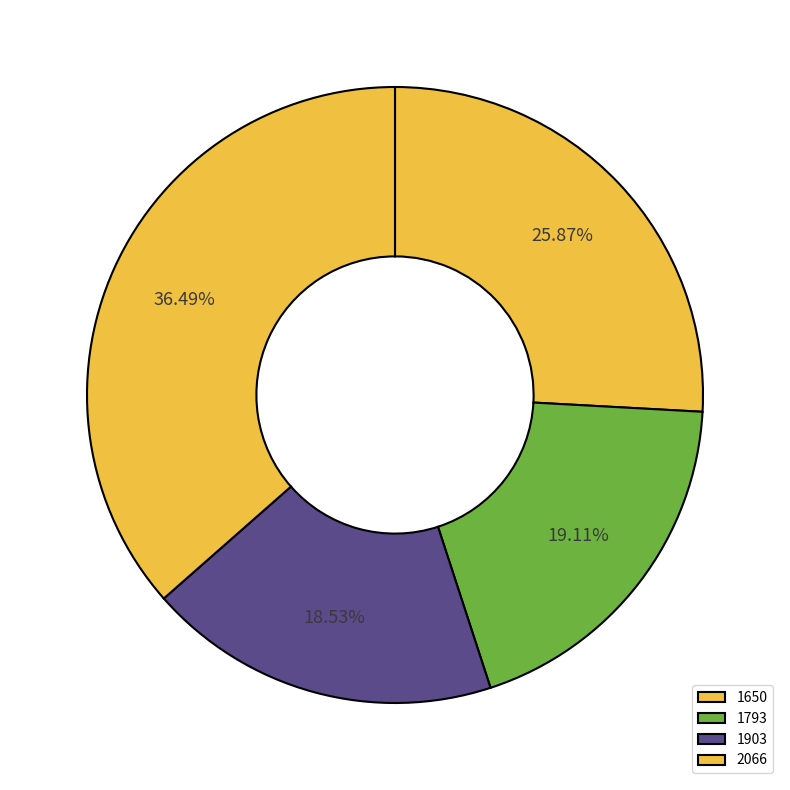

To the nearest percent, what is the average slice percentage?

25%